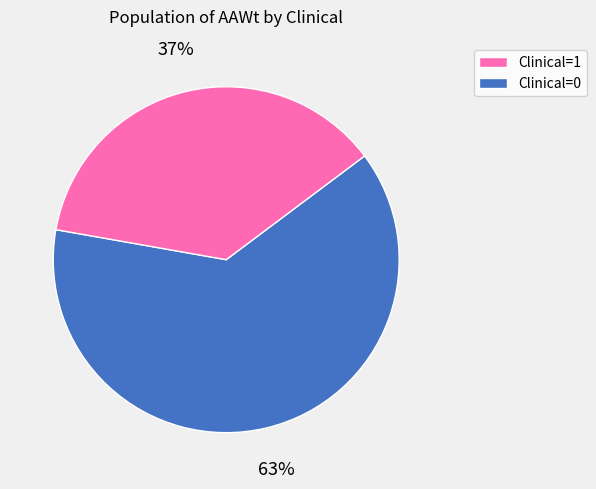

To the nearest percent, what is the average slice percentage?

50%